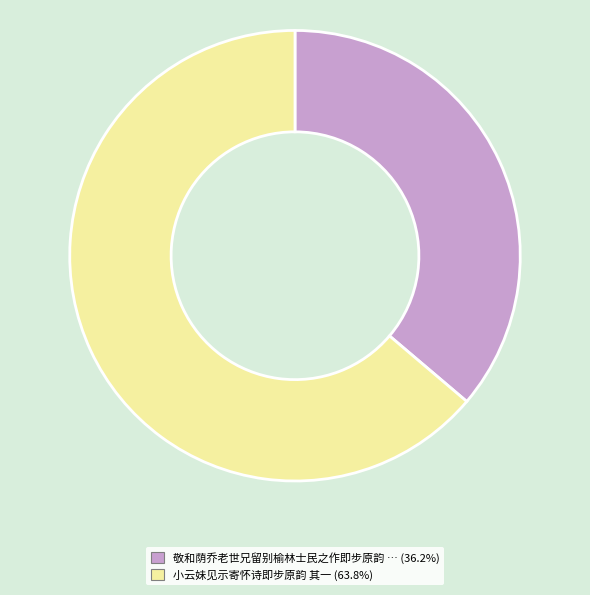

Is there a majority slice in this chart?

Yes